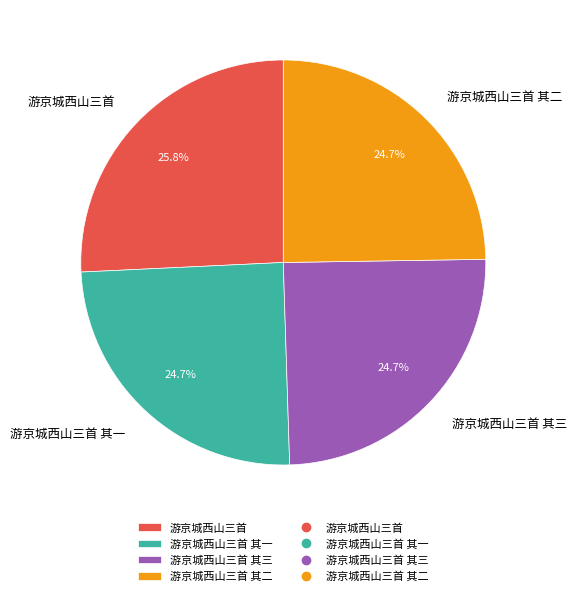

To the nearest percent, what is the average slice percentage?

25%